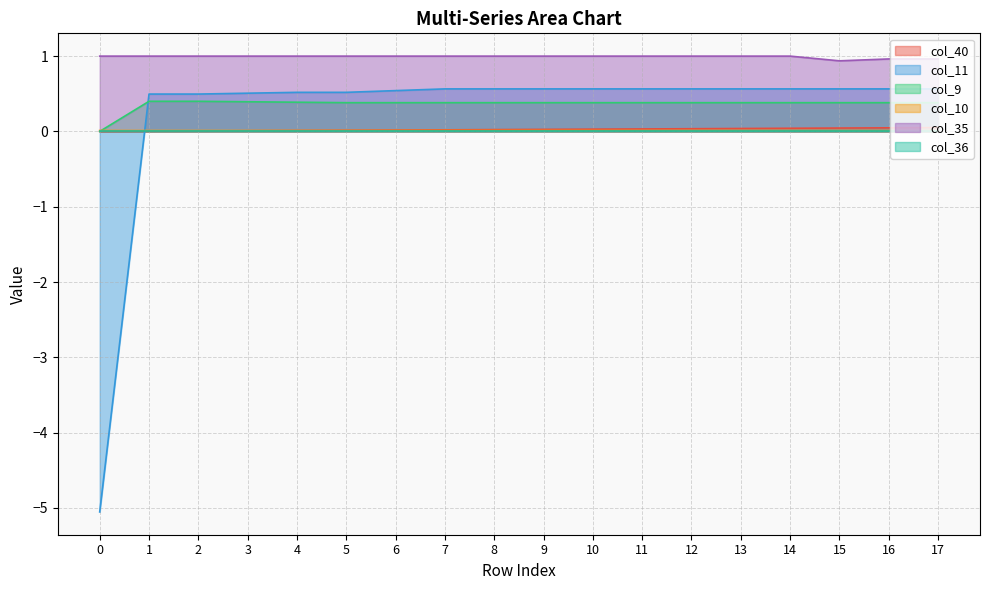

Which series has the widest spread of values?

col_11